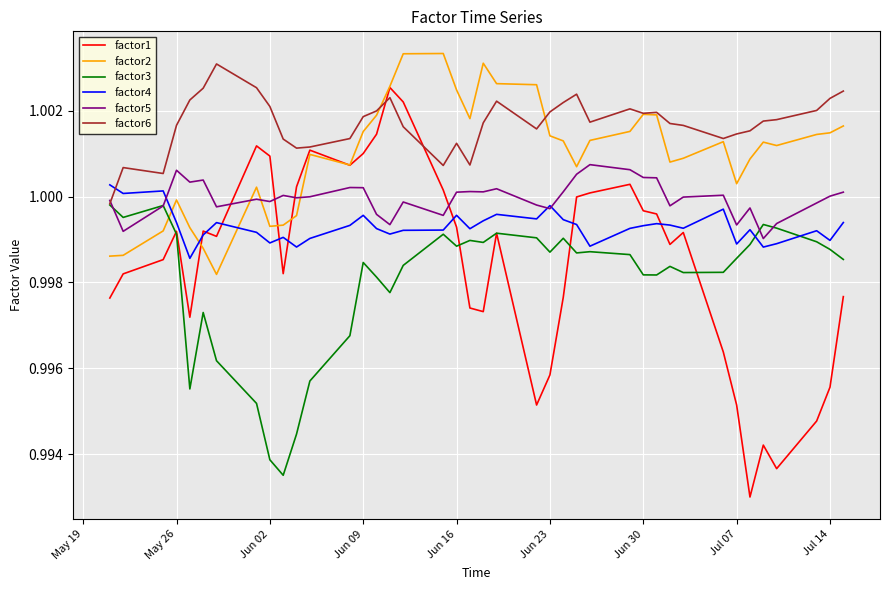

Which series has the widest spread of values?

factor1